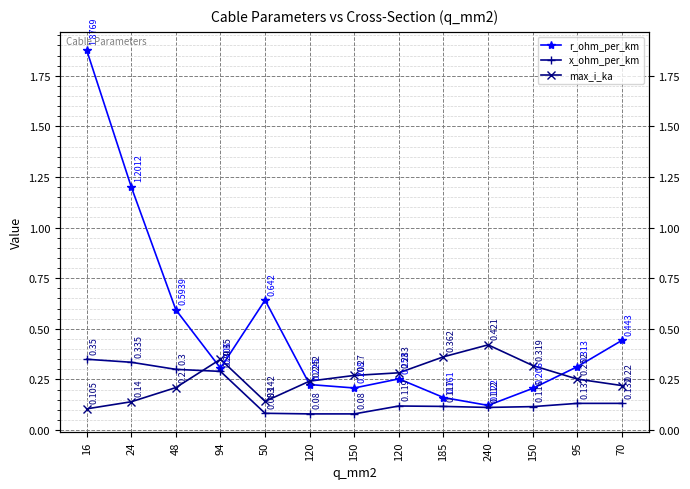

In r_ohm_per_km, how many points are lower than both neighbors (excluding endpoints)?

3